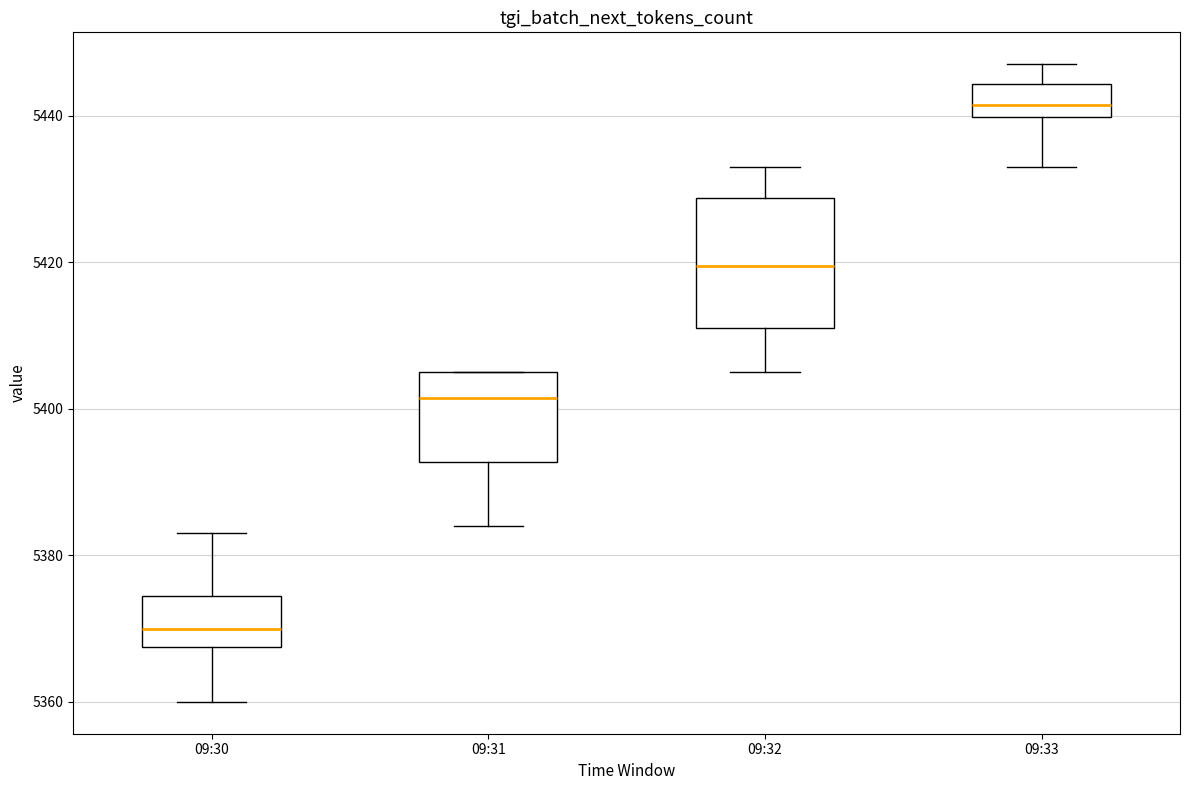

Which box has the highest median line?

09:33